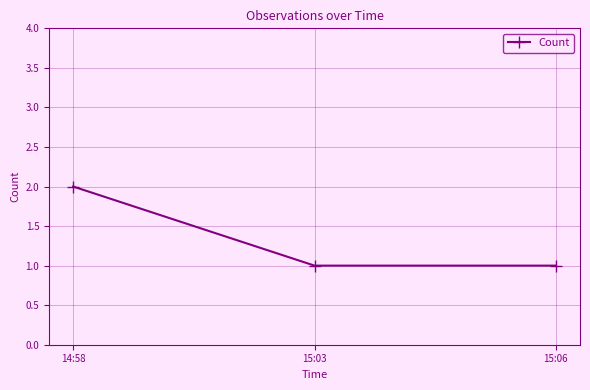

Between 14:58 and 15:03, which is larger?

14:58